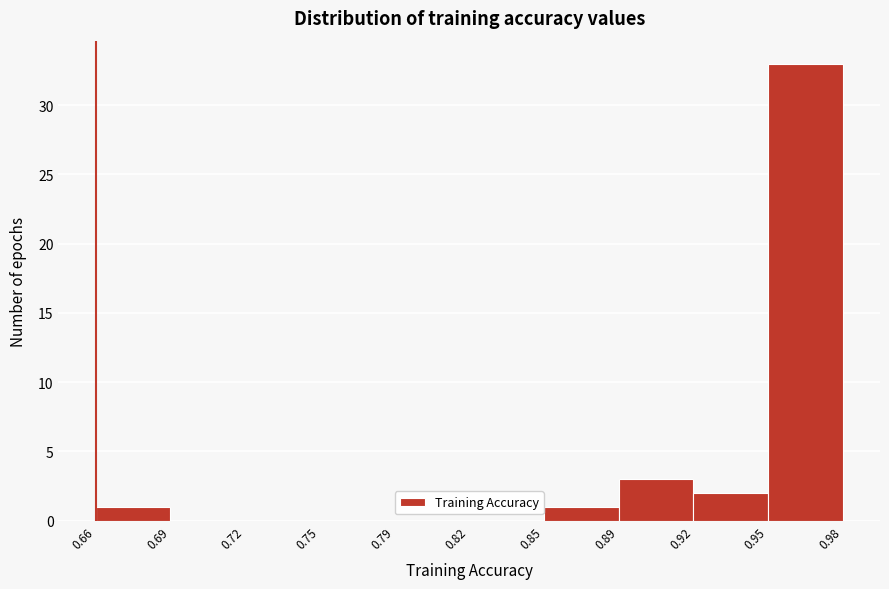

Reading left to right, extract all data points from this chart.

0.66=1	0.69=0	0.72=0	0.75=0	0.79=0	0.82=0	0.85=1	0.89=3	0.92=2	0.98=33